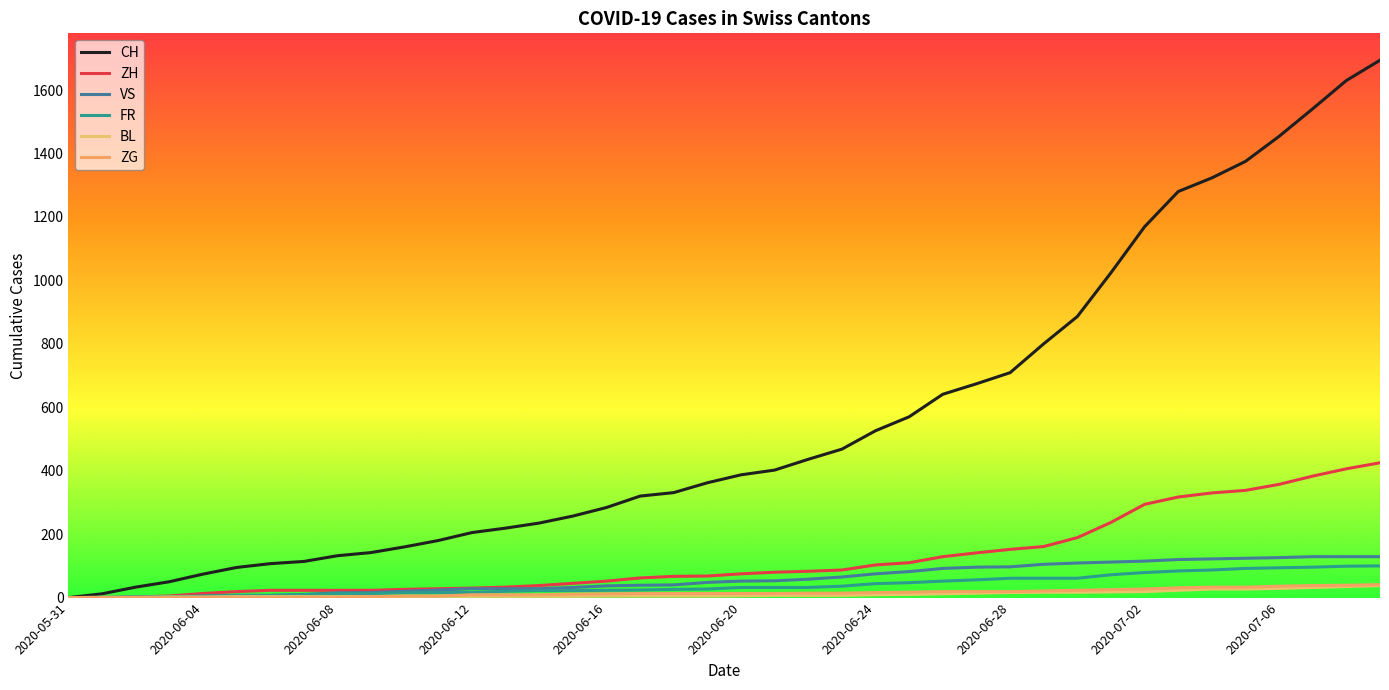

Which category has the highest value in the BL series?

2020-07-09